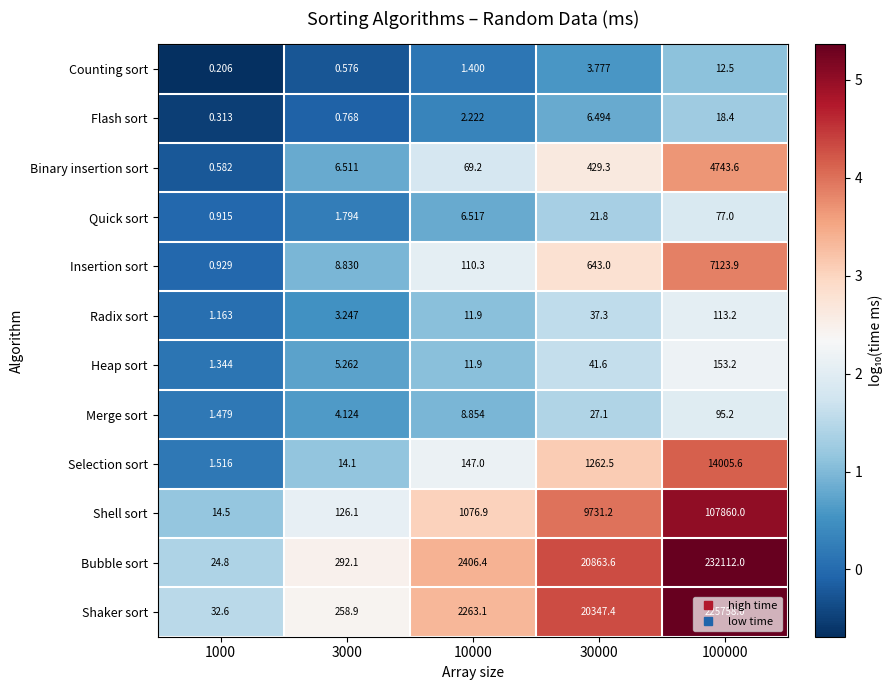

Which series has the widest spread of values?

Bubble sort